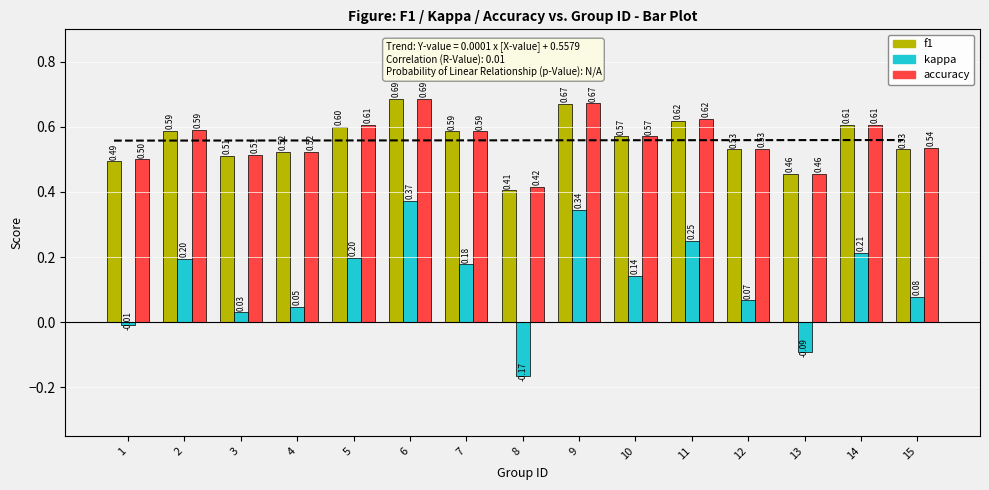

The accuracy series shows 0.6 at 10. True or false?

True